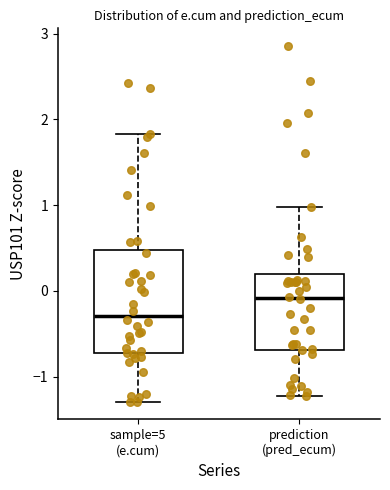

Which box is the tallest, from its lower edge to its upper edge?

sample=5 (e.cum)